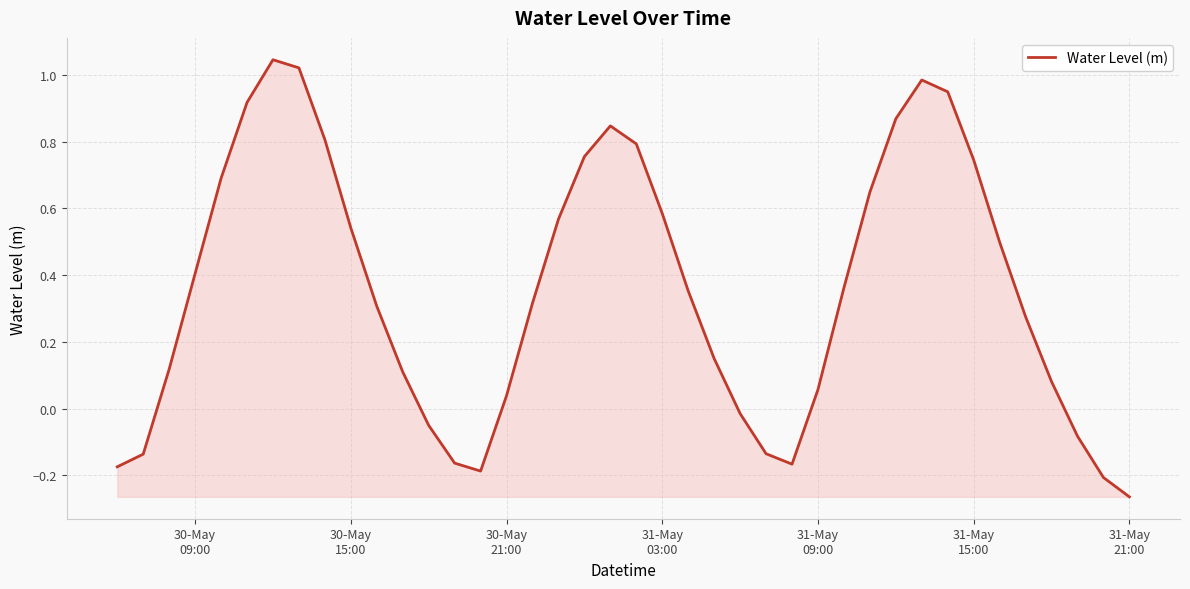

What is the difference between the maximum and minimum values?

1.3